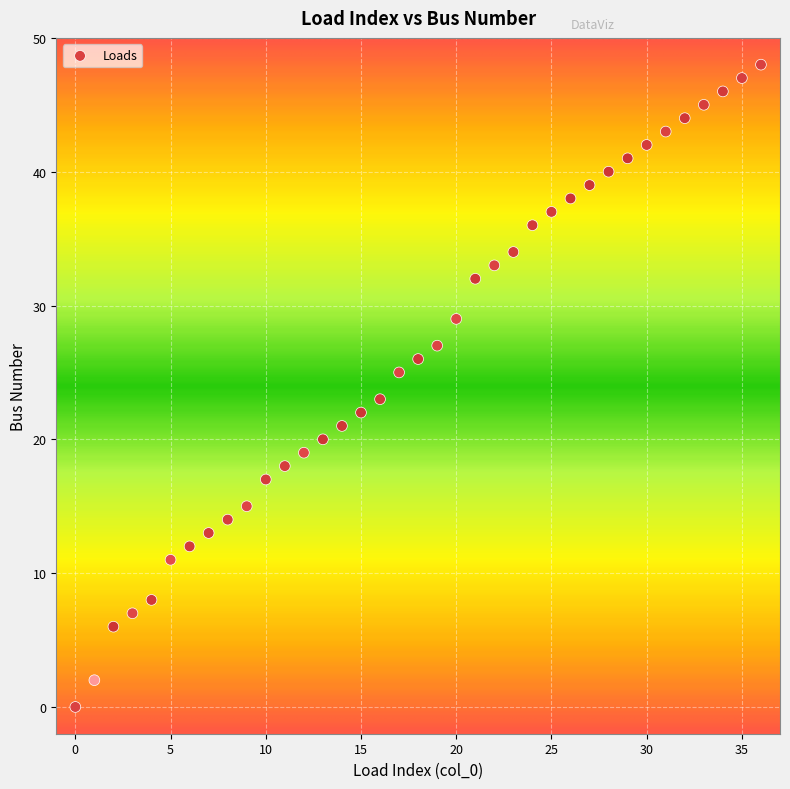

What is the range of Y values (max minus min)?

48